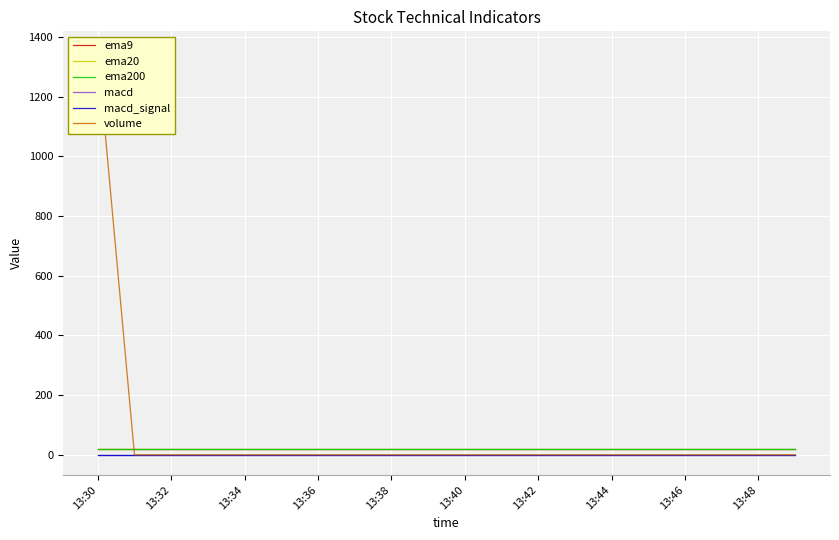

Count the number of categories in the chart.

20